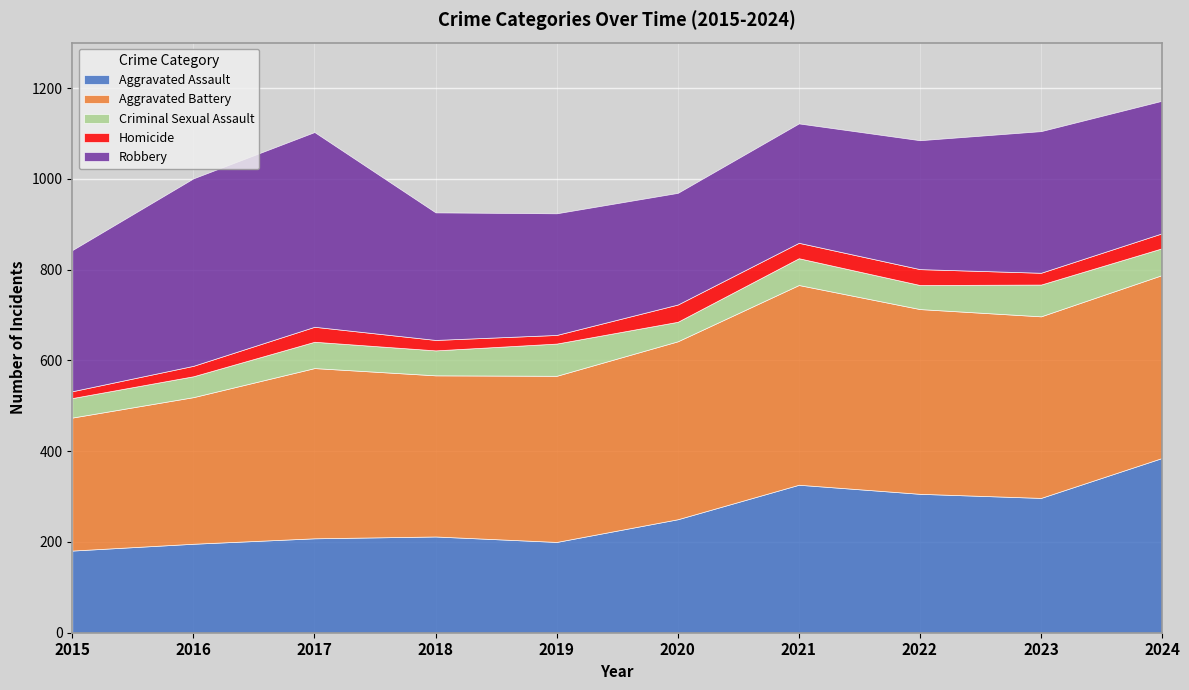

Reading right to left, extract all data points from this chart.

Aggravated Assault: 2024=385	2023=297	2022=306	2021=326	2020=250	2019=200	2018=212	2017=208	2016=196	2015=181
Aggravated Battery: 2024=403	2023=400	2022=407	2021=440	2020=392	2019=366	2018=355	2017=375	2016=323	2015=293
Criminal Sexual Assault: 2024=59	2023=70	2022=53	2021=59	2020=43	2019=71	2018=55	2017=58	2016=46	2015=43
Homicide: 2024=33	2023=26	2022=35	2021=34	2020=38	2019=19	2018=23	2017=33	2016=23	2015=15
Robbery: 2024=292	2023=312	2022=284	2021=263	2020=246	2019=268	2018=281	2017=429	2016=413	2015=311